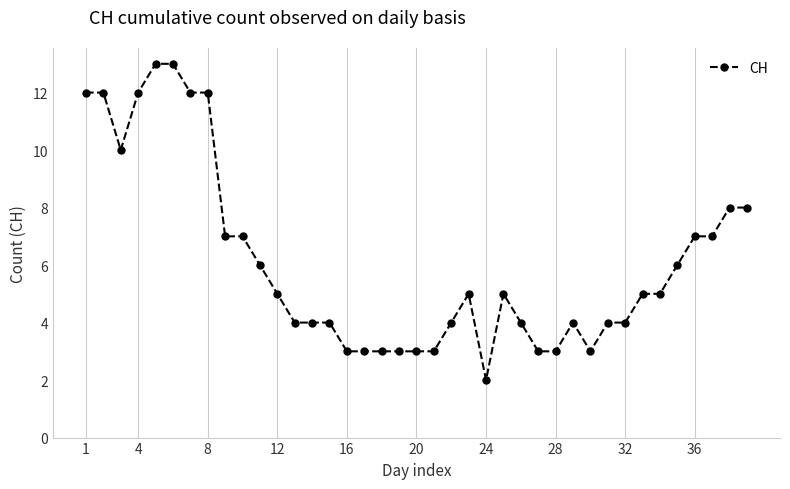

What is the minimum value shown in the chart?

2